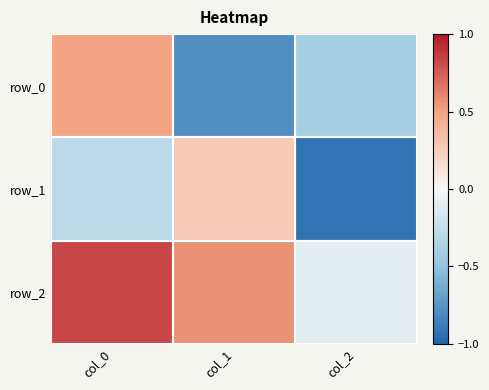

Where does the row_1 series first go above 0?

col_1